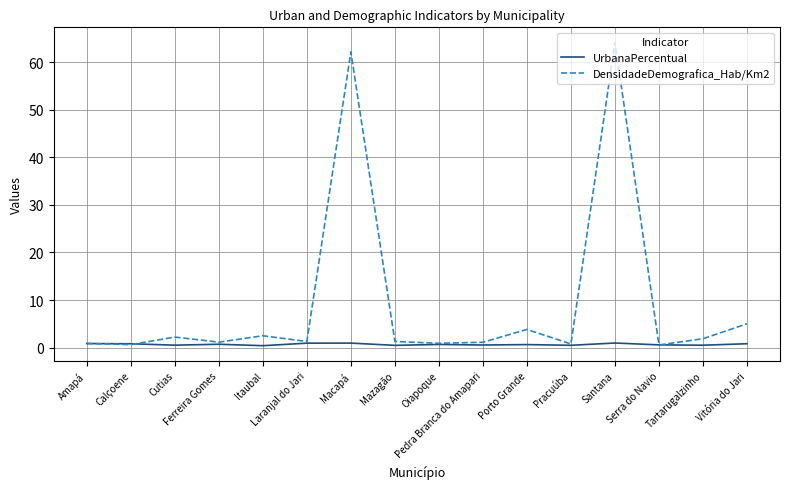

Is this an area chart (filled region under the line)?

No